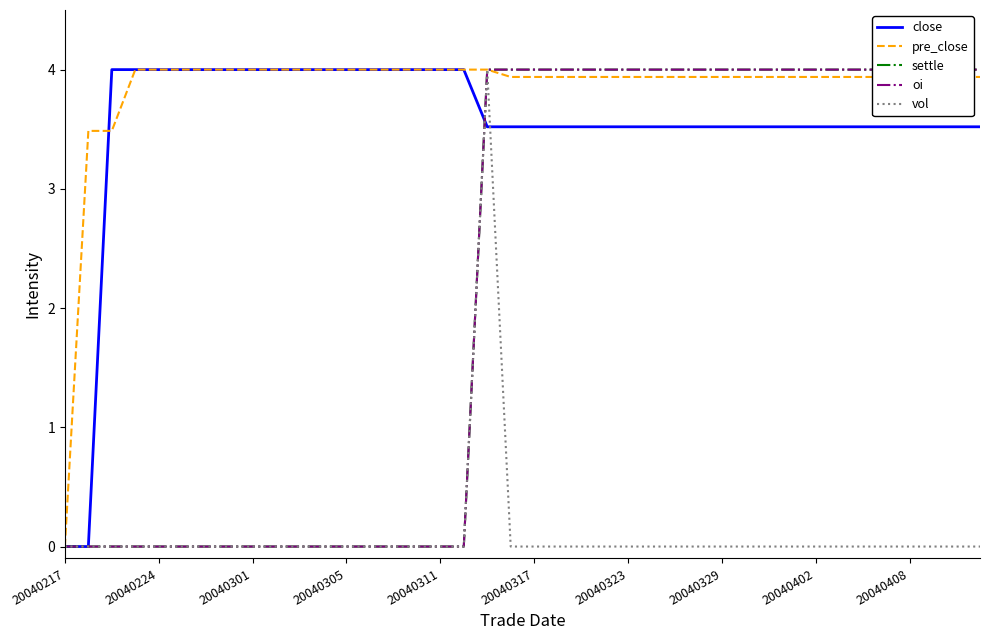

What are all the series names shown in the legend?

close, pre_close, settle, oi, vol